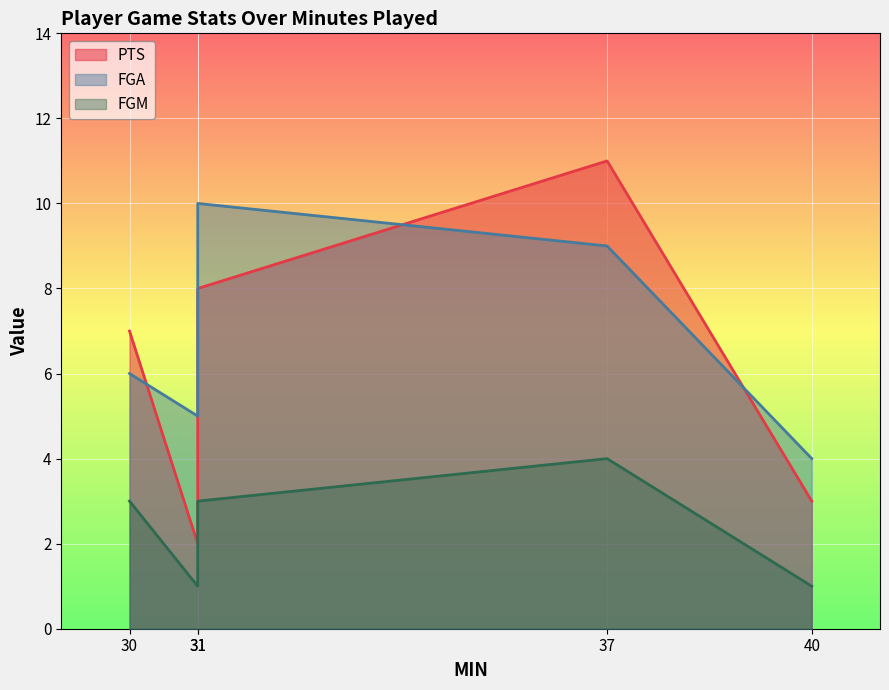

What is the sum of all FGA values?

34